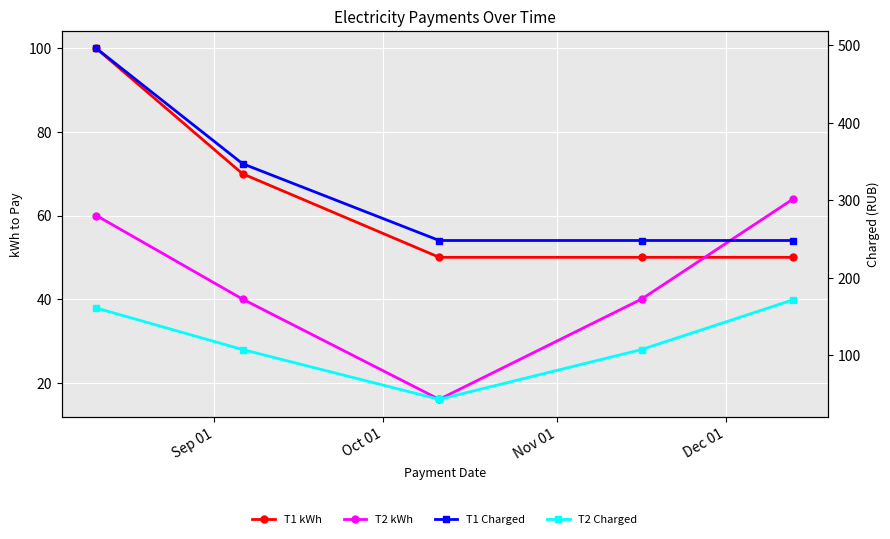

Reading left to right, list all the values displayed in this chart.

T1 kWh: 100.0	70.0	50.0	50.0	50.0
T2 kWh: 60.0	40.0	16.0	40.0	64.0
T1 Charged: 496.0	347.2	248.0	248.0	248.0
T2 Charged: 160.8	107.2	42.9	107.2	171.5